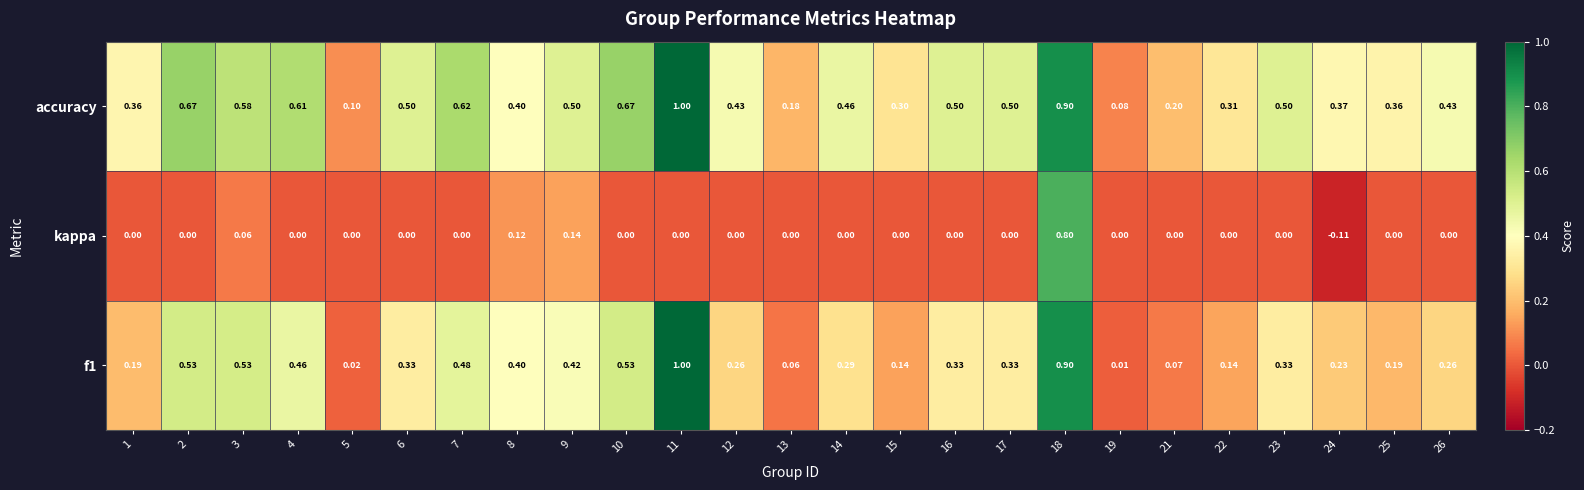

Which series has the largest total across all categories?

accuracy